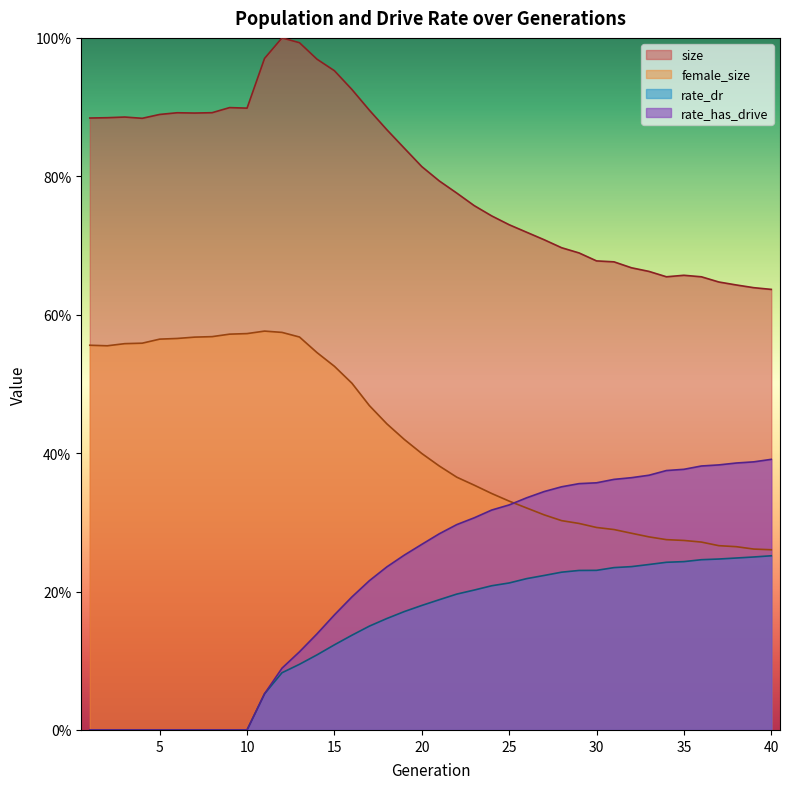

What is the sum of the rate_has_drive values at 22 and 35?

0.7